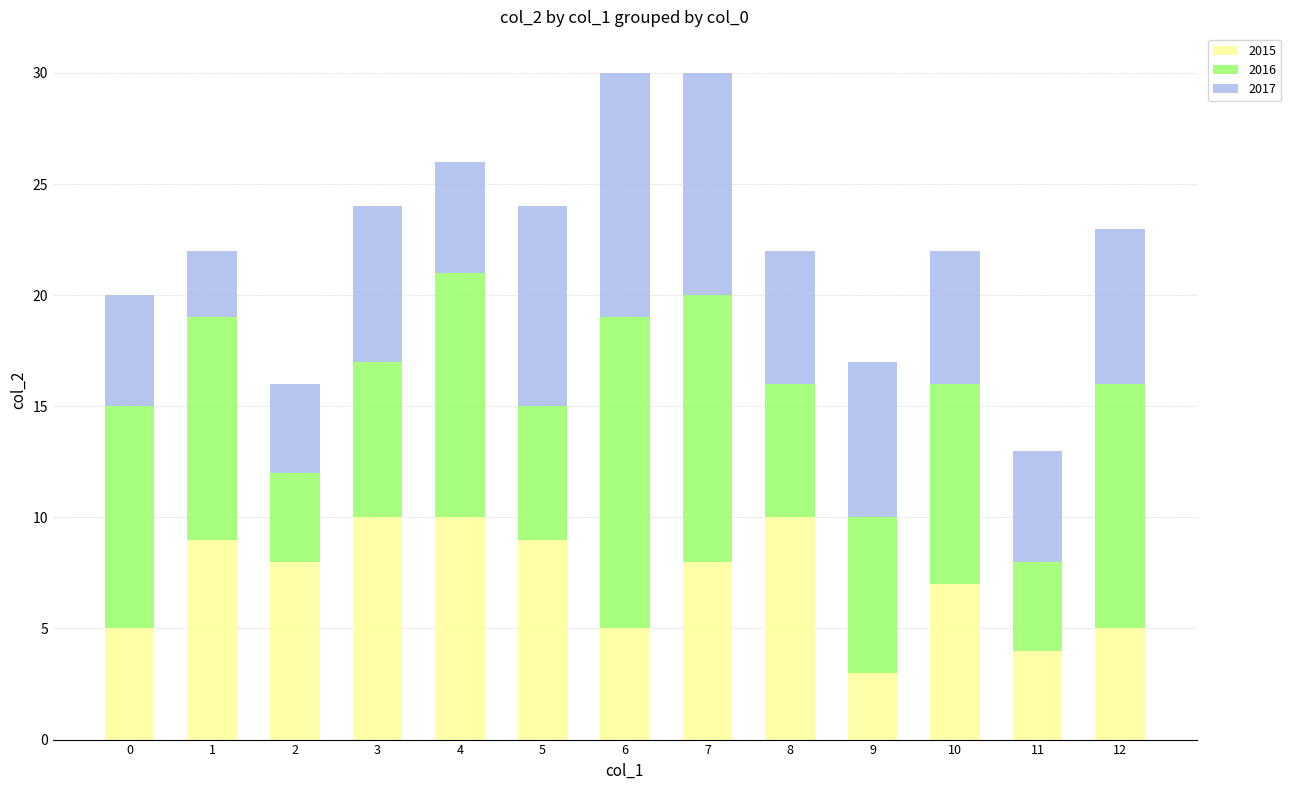

How many data points in 2015 are less than 8?

6